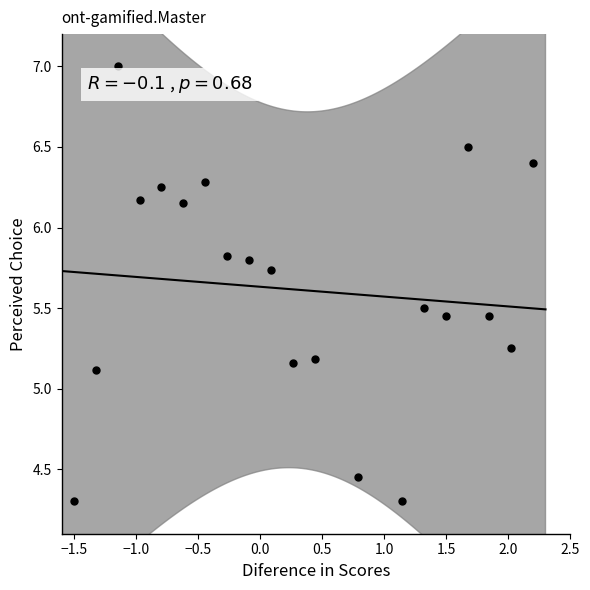

What Y value in the scatter plot is closest to 5?

5.1